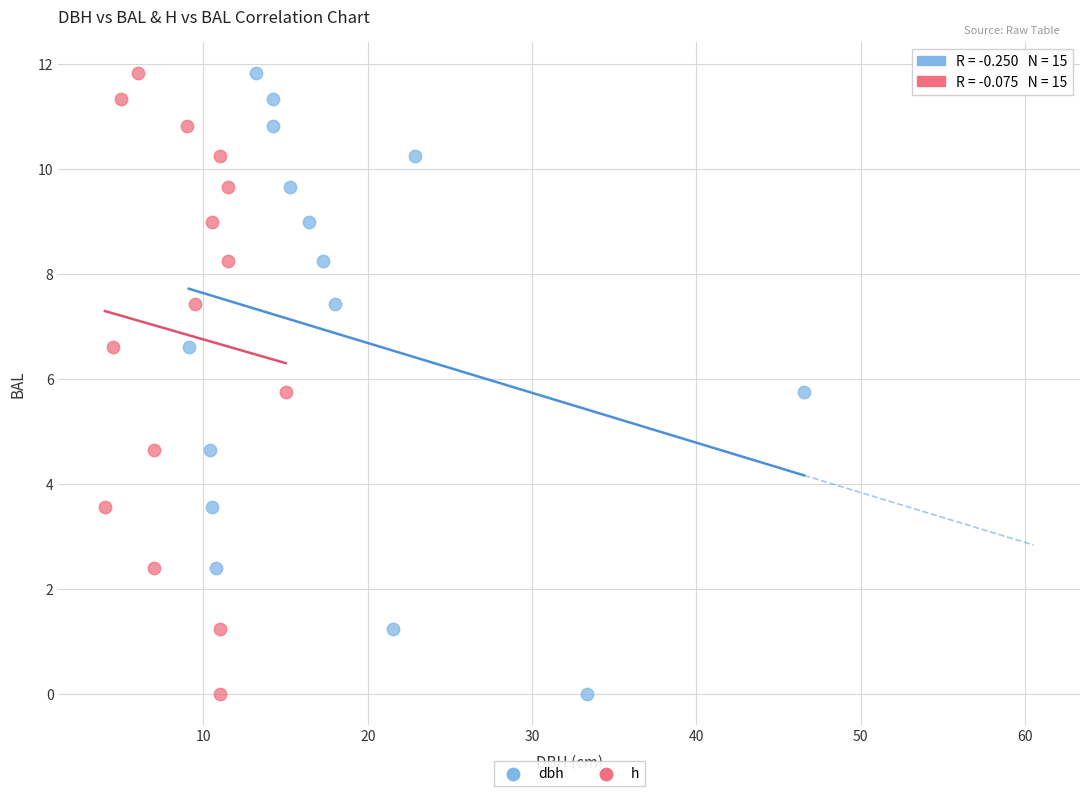

What are all the series names shown in the legend?

dbh, h